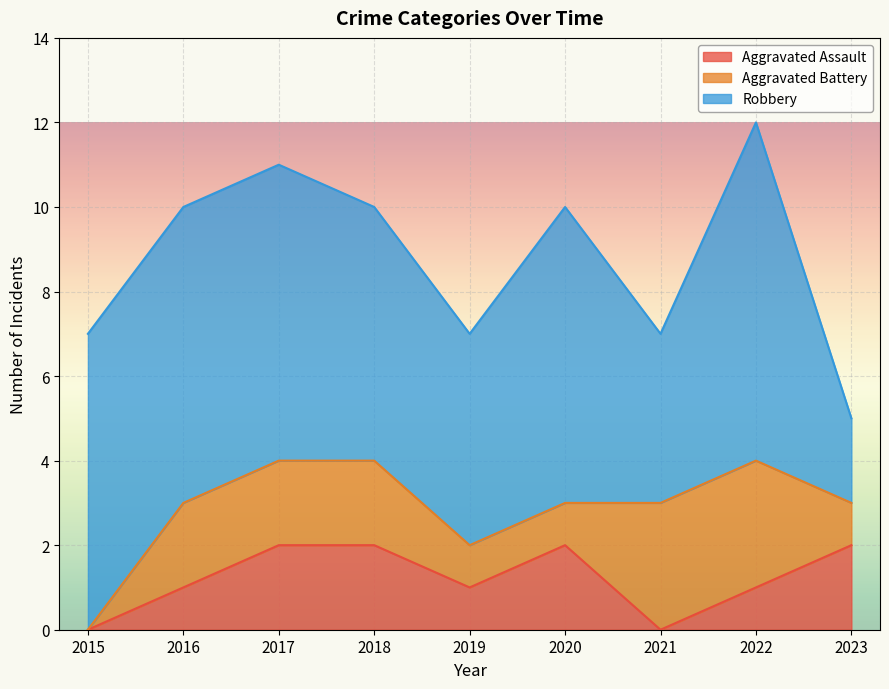

List the labels in order of Robbery value, smallest first.

2023, 2021, 2019, 2018, 2015, 2016, 2017, 2020, 2022